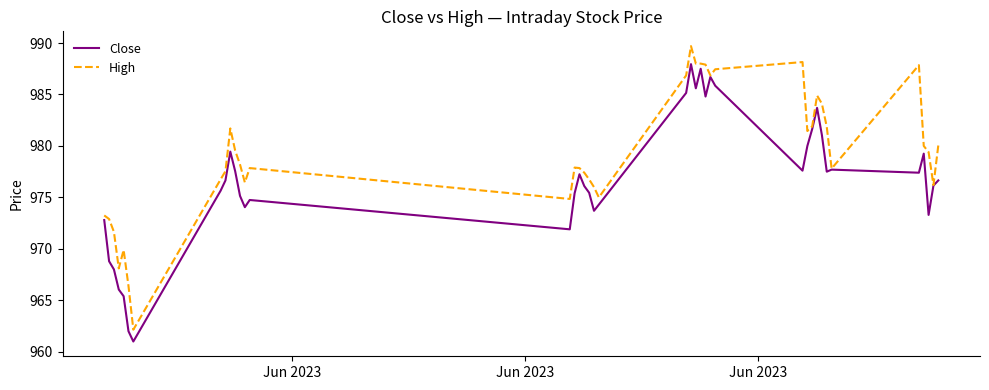

List the series in order of their overall mean, highest first.

High, Close